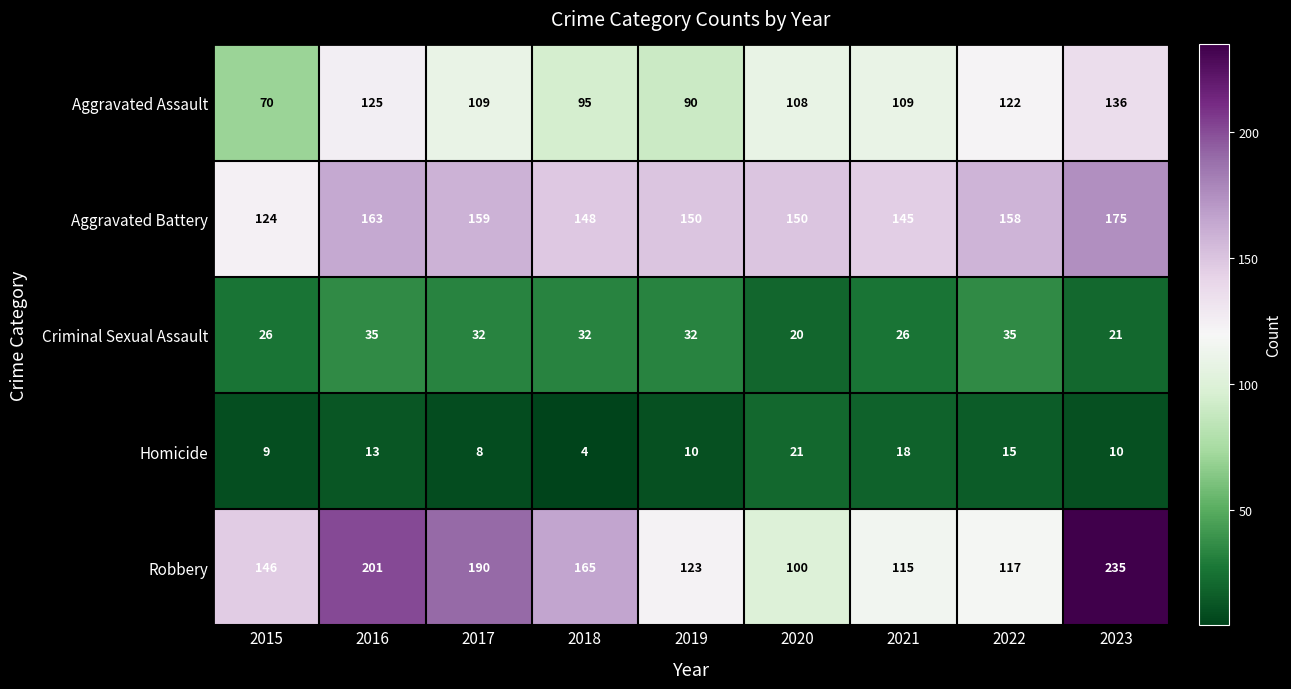

What is the sum of all Aggravated Battery values?

1372